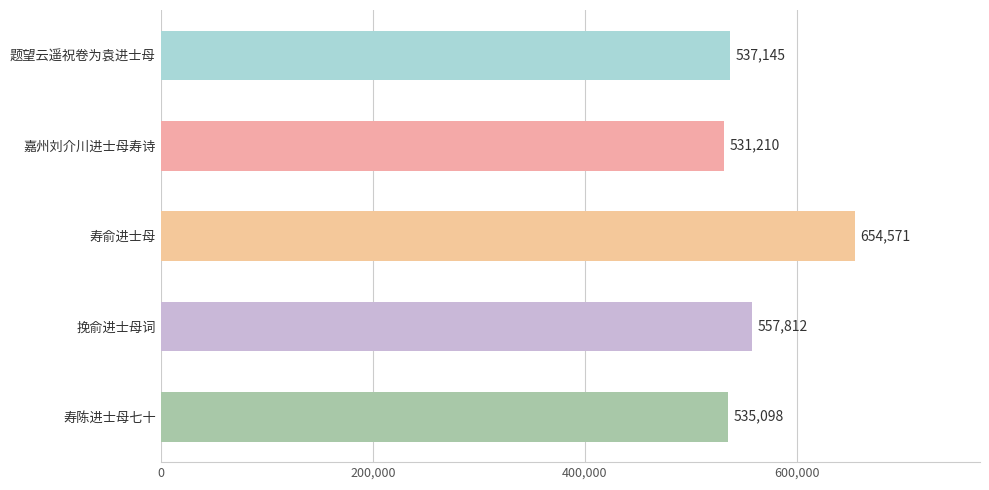

What position from the top is 题望云遥祝卷为袁进士母?

1